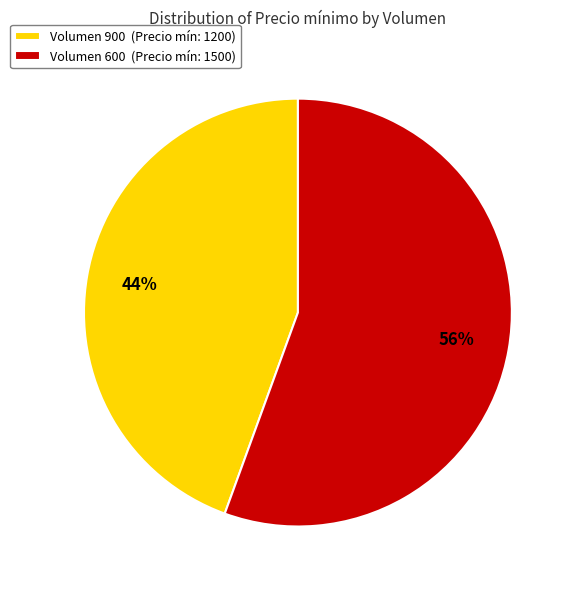

To the nearest percent, what percentage of the pie is Volumen 600?

56%